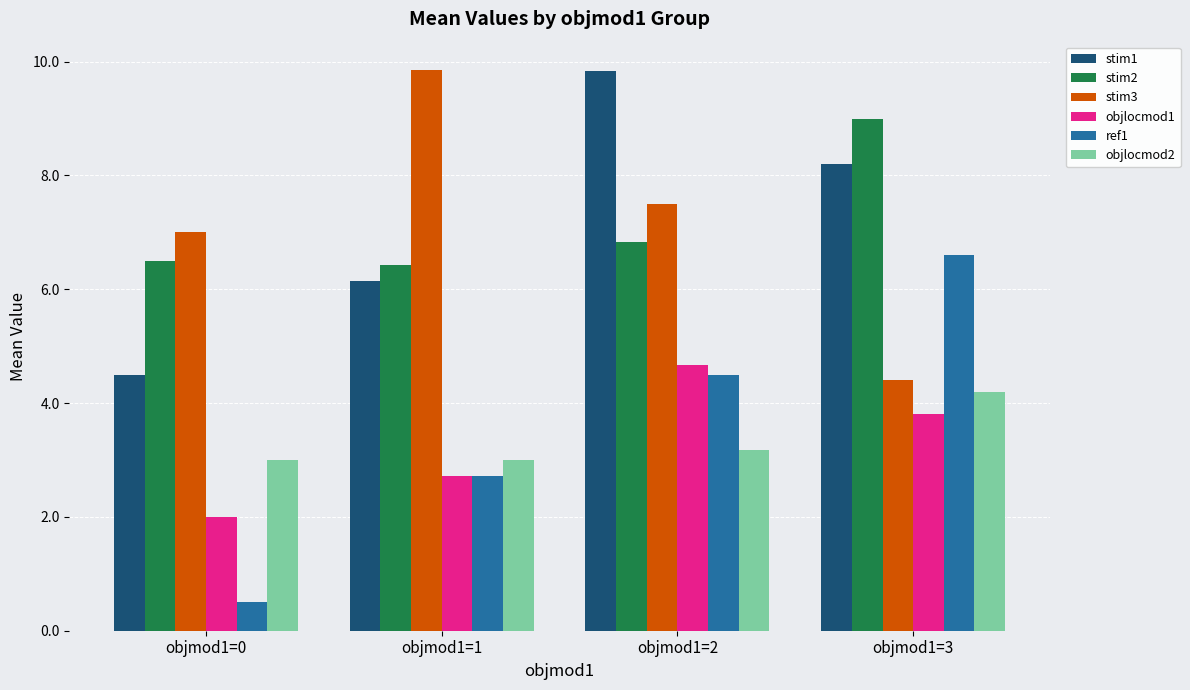

What is the difference between the maximum and minimum values in the stim1 series?

5.3